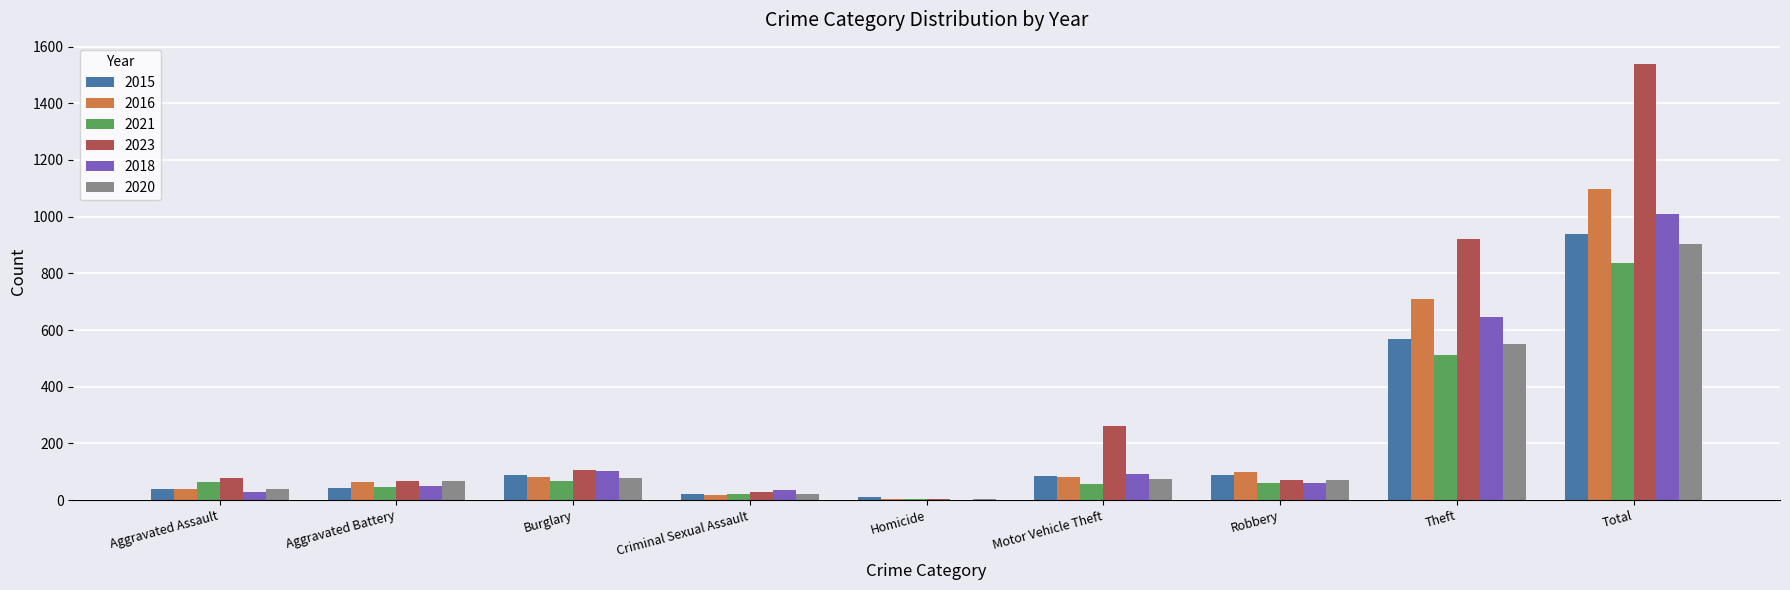

What is the highest value of the 2018 series?

1011